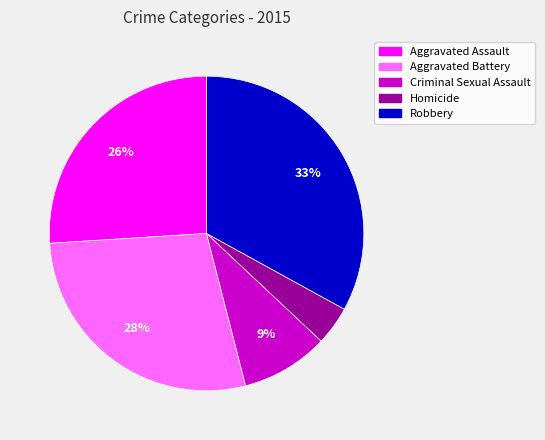

Which category has the smallest portion of the pie?

Homicide